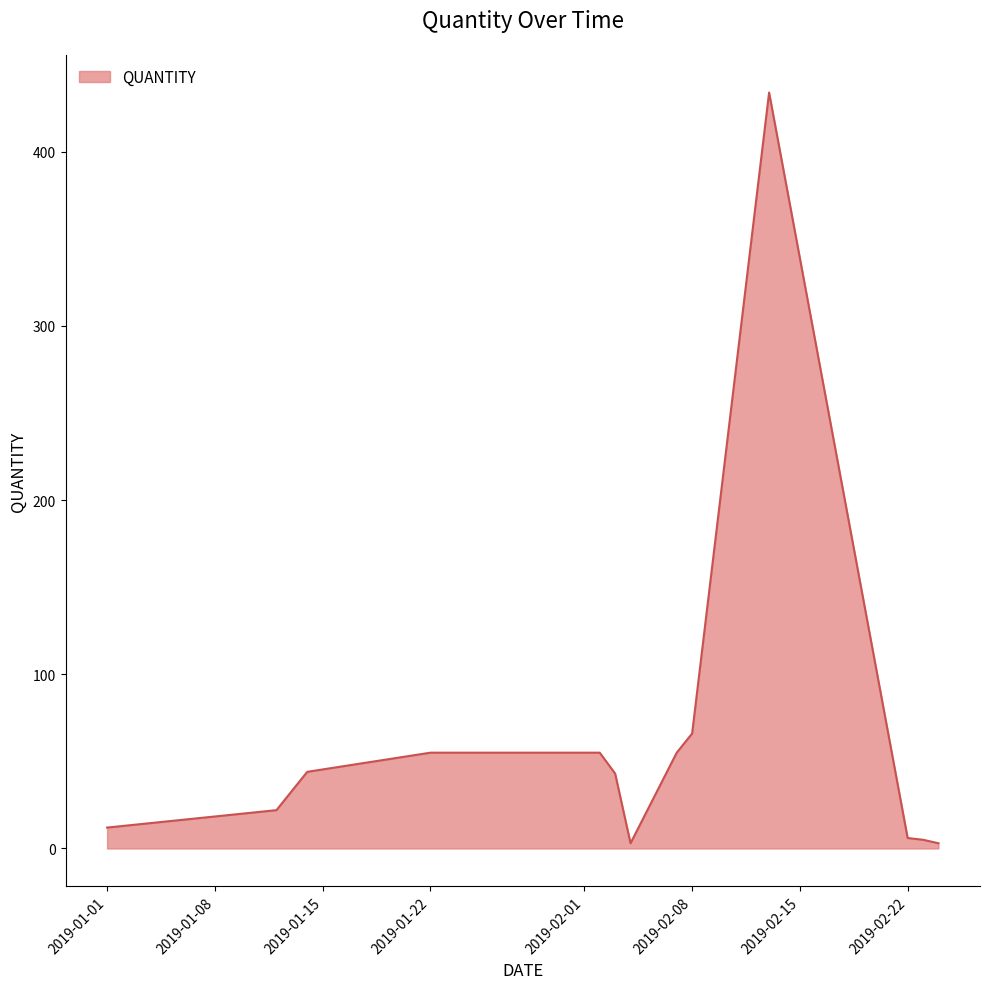

What is the maximum value shown in the chart?

434